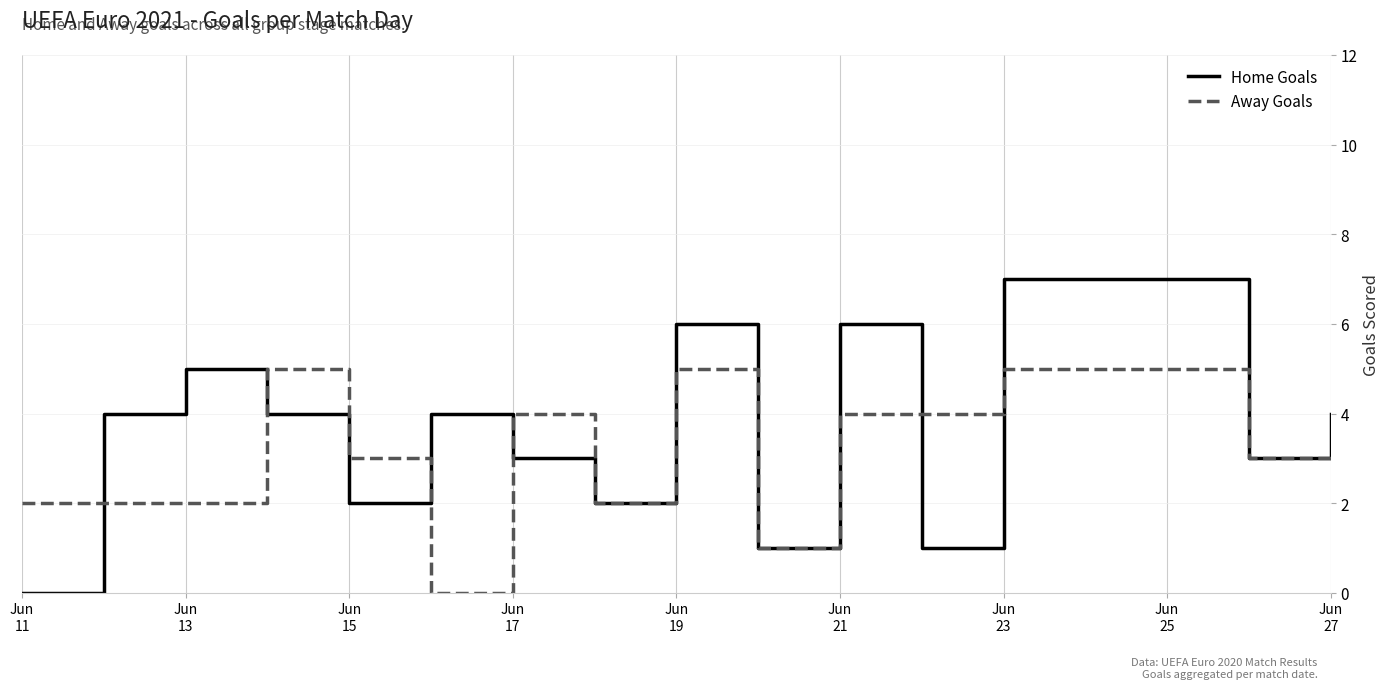

How many series are shown in this chart?

2